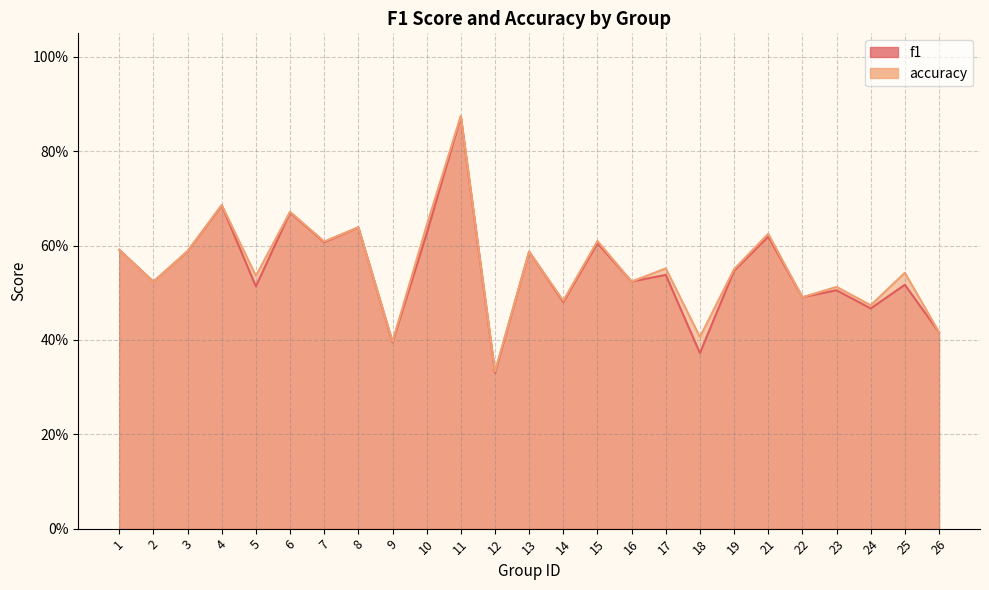

Does the chart display data point markers on the line(s)?

No